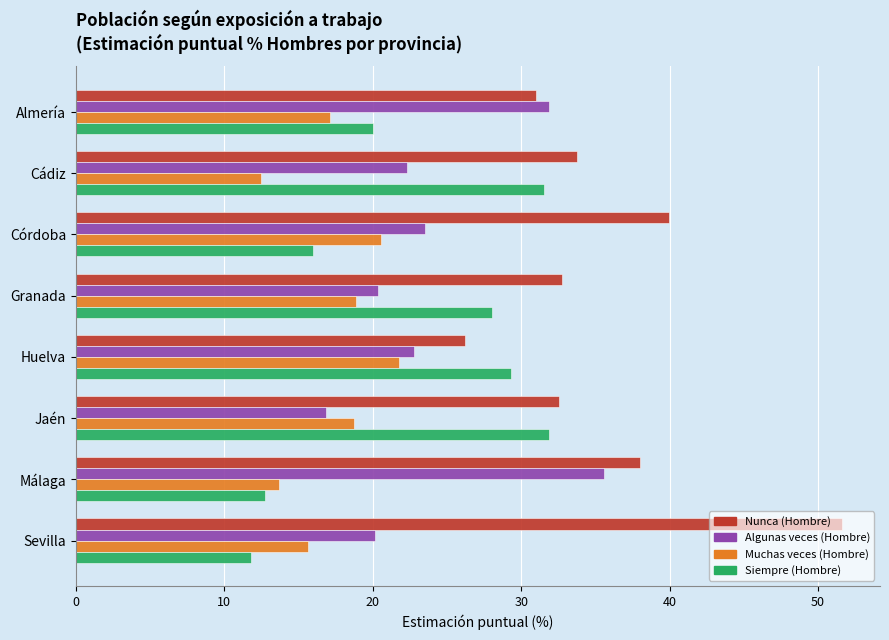

What is the approximate value of Nunca (Hombre) at Almería?

31.0